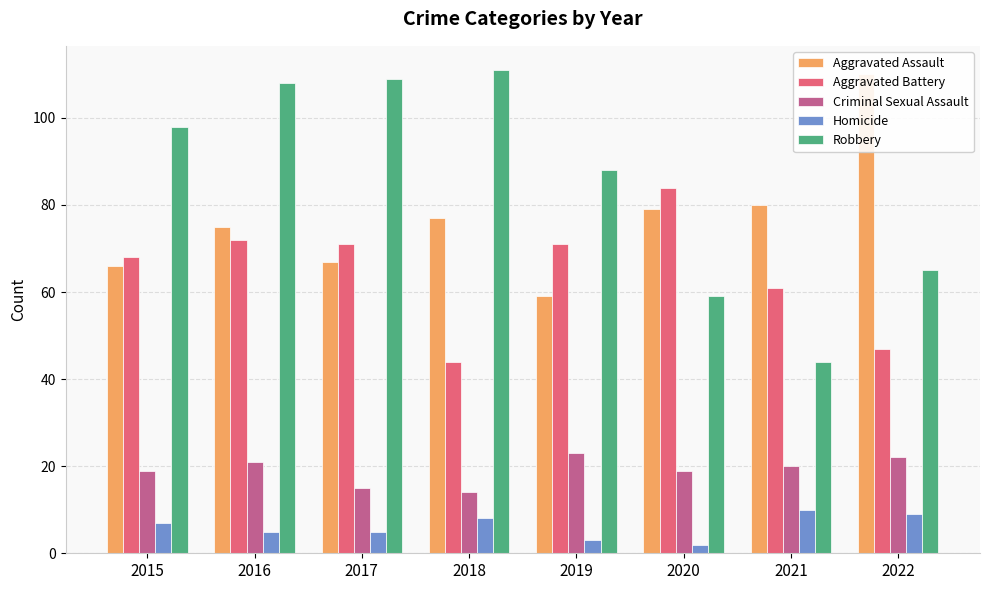

How many values in the Aggravated Assault series are below 77?

4